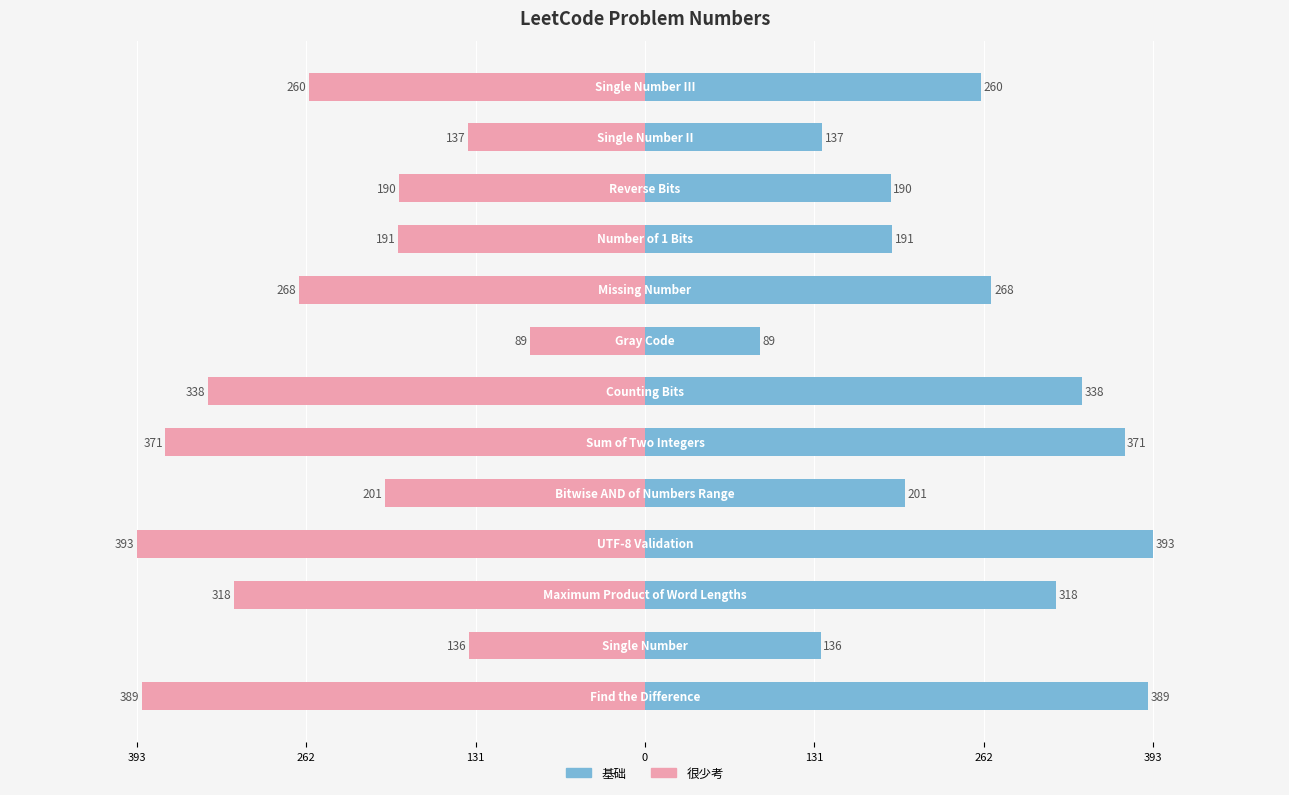

What is the average value of the 很少考 (right) series?

-252